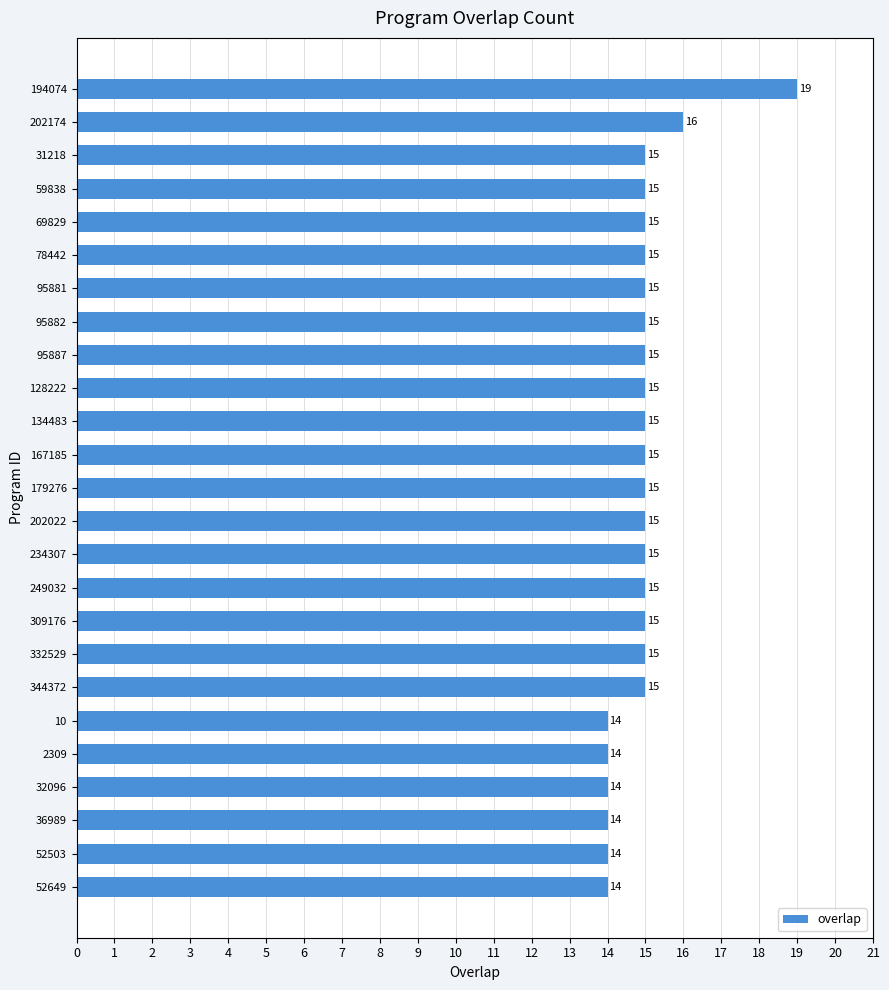

What is the average value?

15